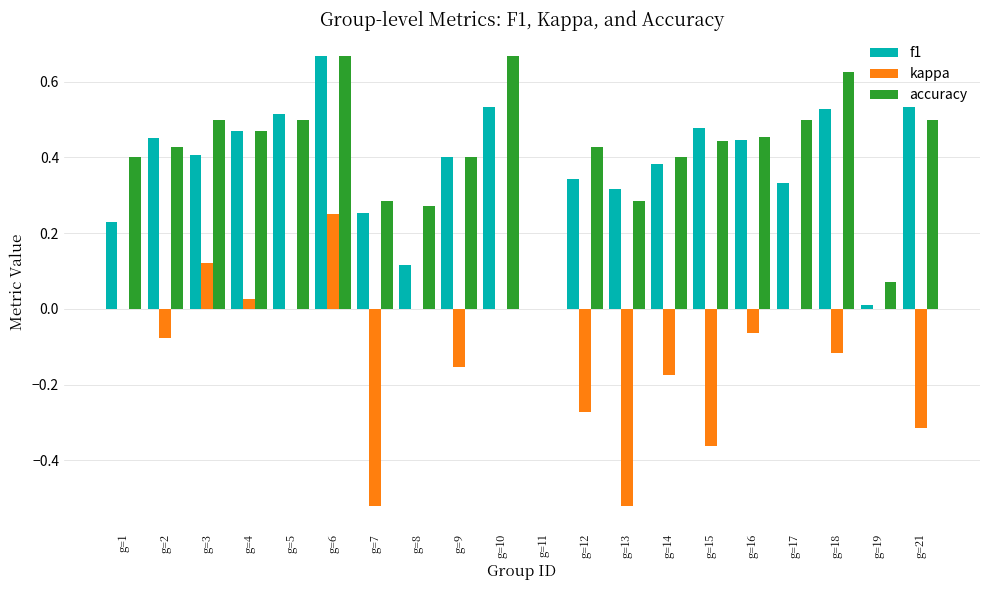

What are all the series names shown in the legend?

f1, kappa, accuracy